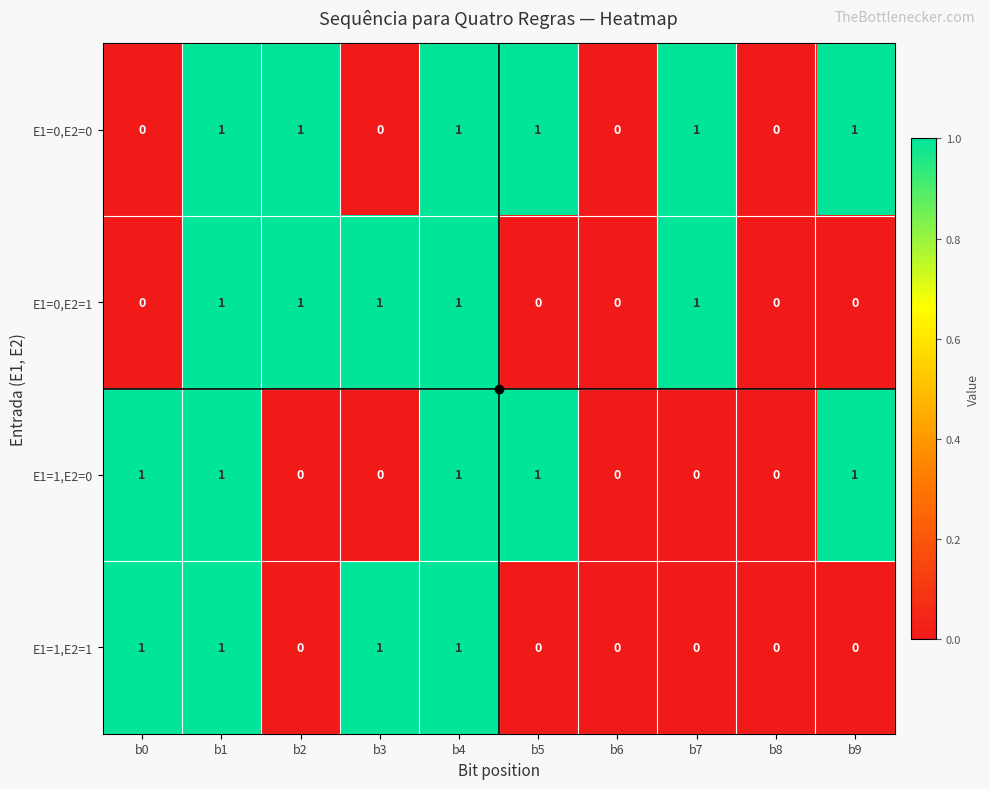

The value of E1=1,E2=0 at b0 is 2. True or false?

False